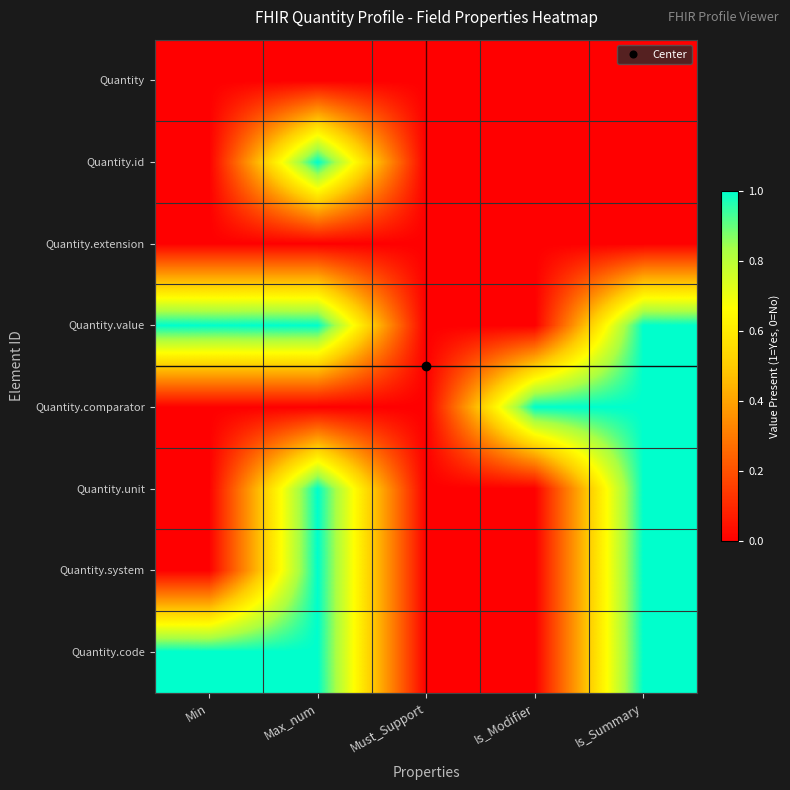

Reading right to left, transcribe all the data shown in this chart.

Quantity: Is_Summary=0	Is_Modifier=0	Must_Support=0	Max_num=0	Min=0
Quantity.id: Is_Summary=0	Is_Modifier=0	Must_Support=0	Max_num=1	Min=0
Quantity.extension: Is_Summary=0	Is_Modifier=0	Must_Support=0	Max_num=0	Min=0
Quantity.value: Is_Summary=1	Is_Modifier=0	Must_Support=0	Max_num=1	Min=1
Quantity.comparator: Is_Summary=1	Is_Modifier=1	Must_Support=0	Max_num=0	Min=0
Quantity.unit: Is_Summary=1	Is_Modifier=0	Must_Support=0	Max_num=1	Min=0
Quantity.system: Is_Summary=1	Is_Modifier=0	Must_Support=0	Max_num=1	Min=0
Quantity.code: Is_Summary=1	Is_Modifier=0	Must_Support=0	Max_num=1	Min=1